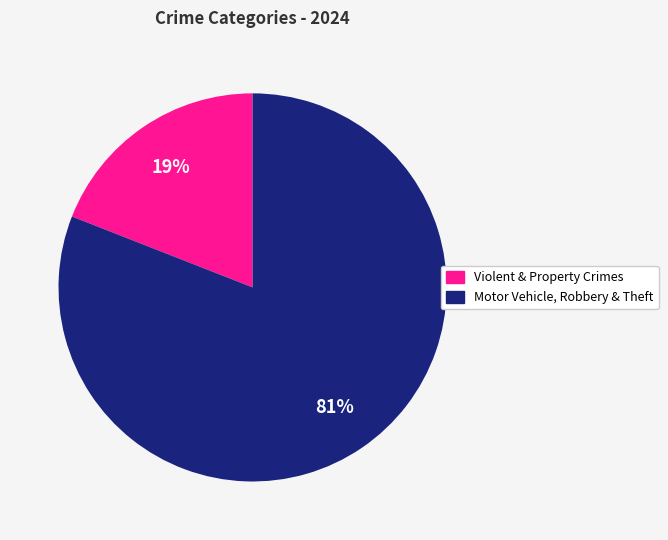

Is there a majority slice in this chart?

Yes